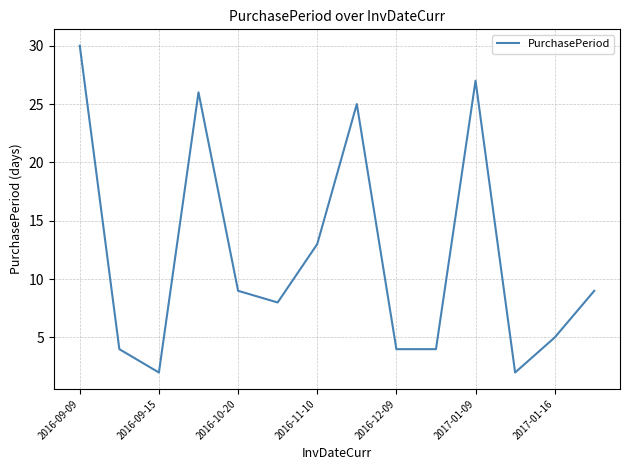

What is the maximum value shown in the chart?

30